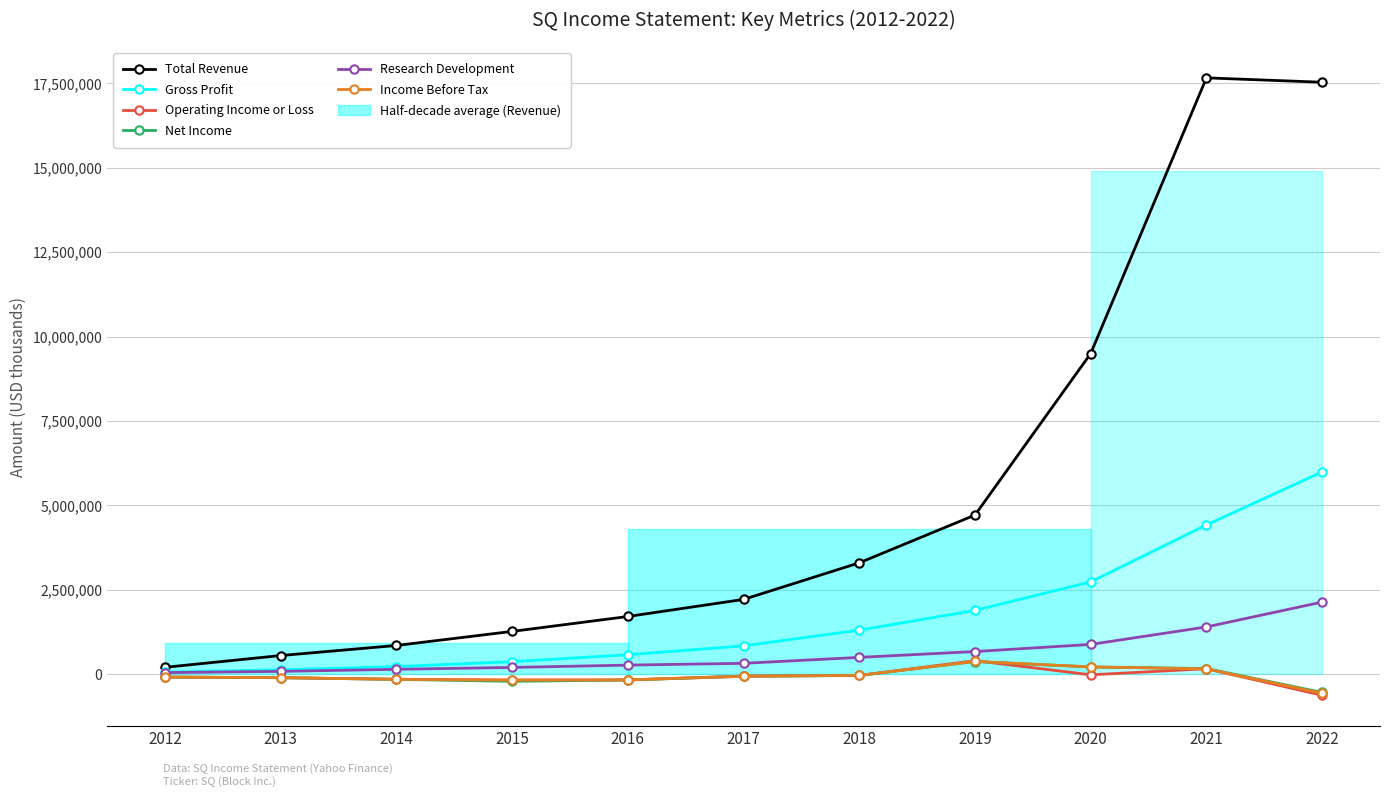

How many values in the Net Income series are below -85200?

5